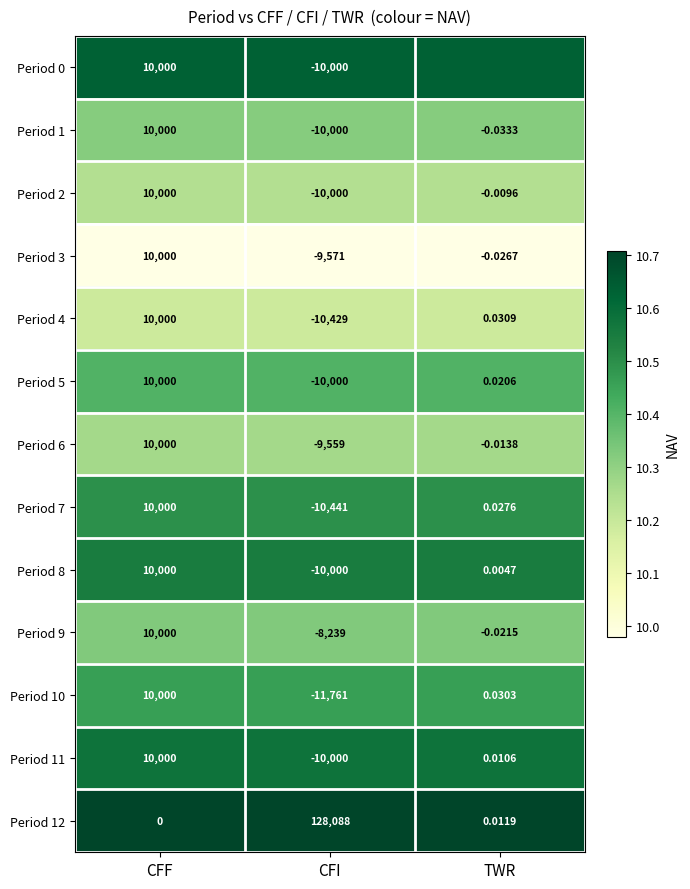

Is the value of Period 10 at CFI greater than the value of Period 9 at TWR?

No